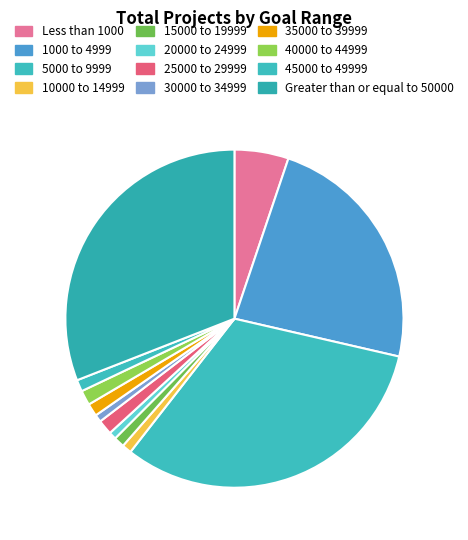

To the nearest percent, what is the difference between the 30000 to 34999 and 35000 to 39999 slice percentages?

1%